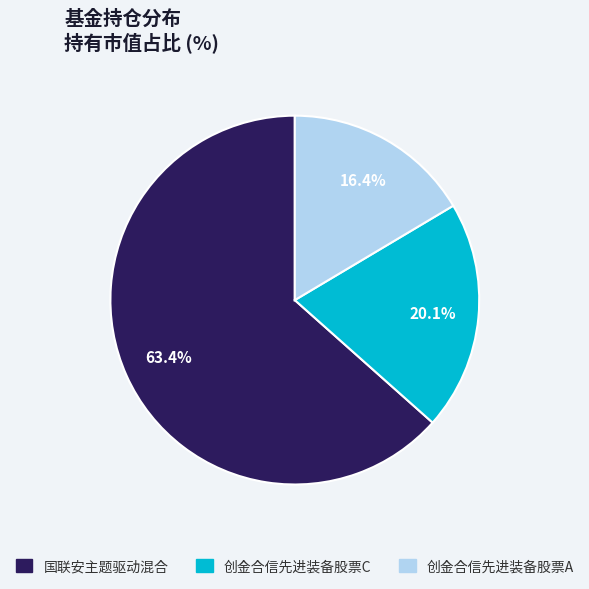

Which category has the smallest portion of the pie?

创金合信先进装备股票A